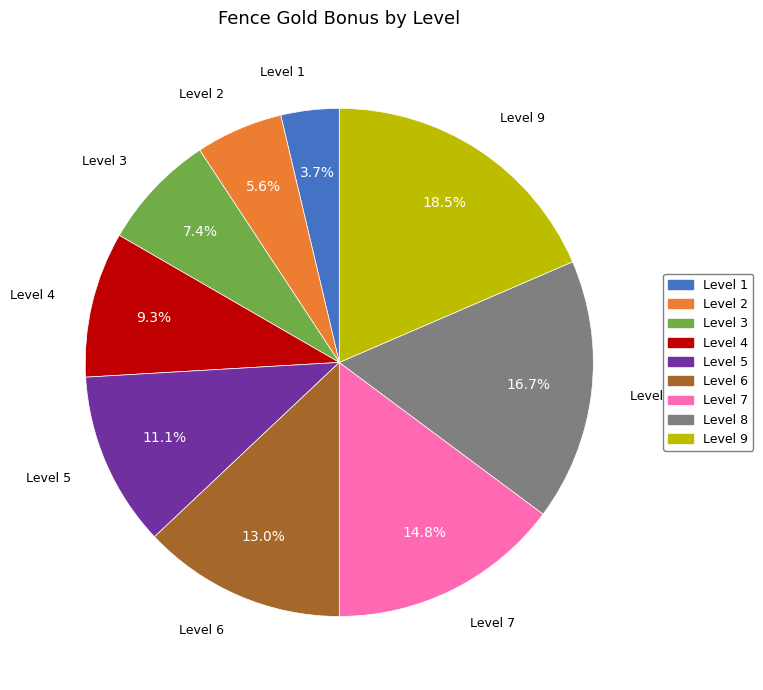

What is the ratio of the value at Level 3 to the value at Level 2?

1.3